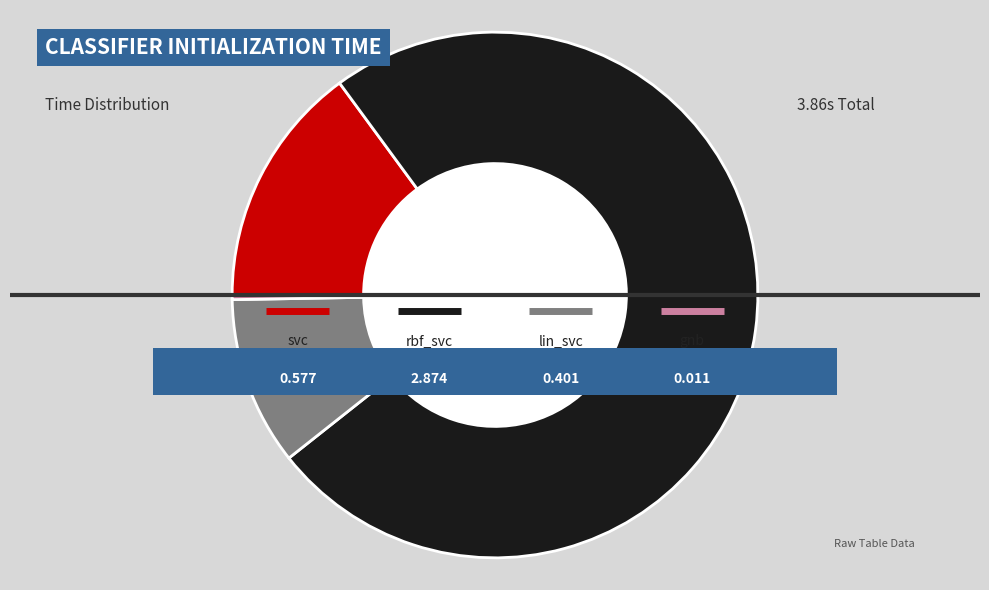

To the nearest percent, what is the difference between the largest and smallest slice percentages?

74%